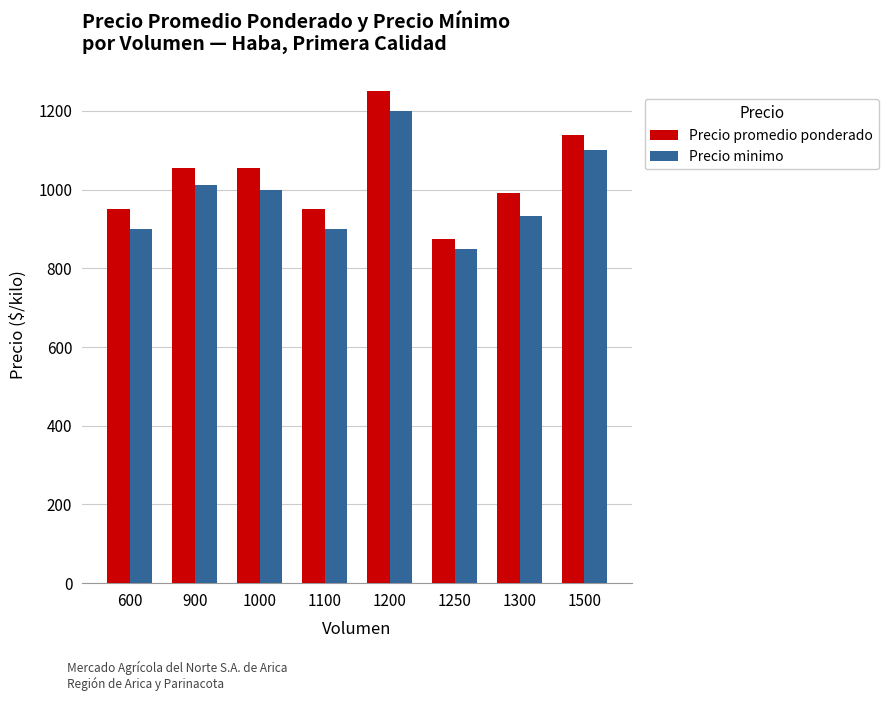

At which category is the sum across all series the highest?

1200